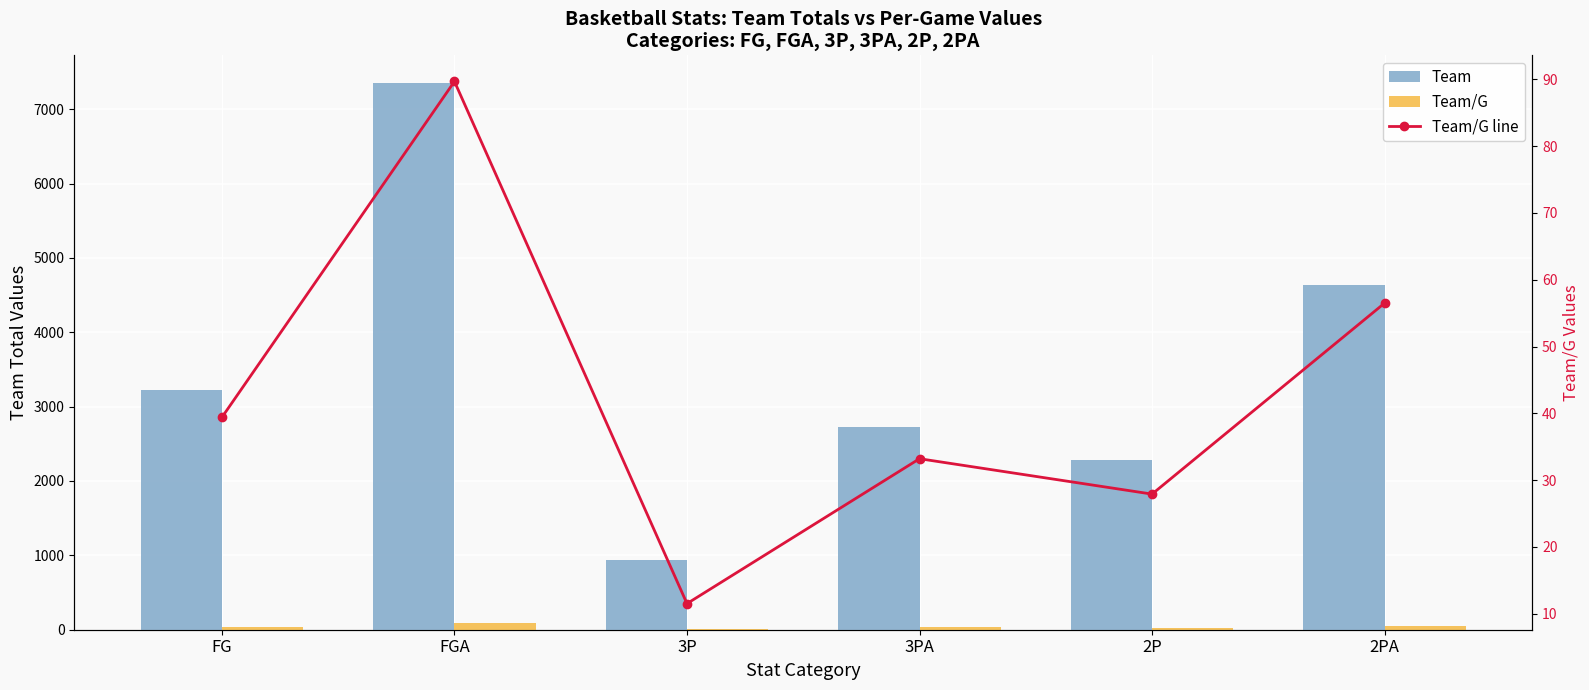

How many data points in Team/G line are above 39?

3